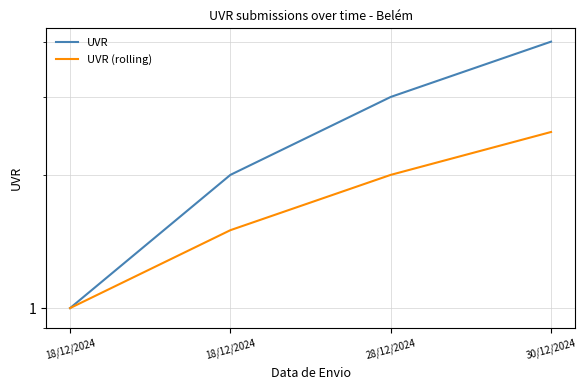

At which label is UVR closest to 2?

18/12/2024